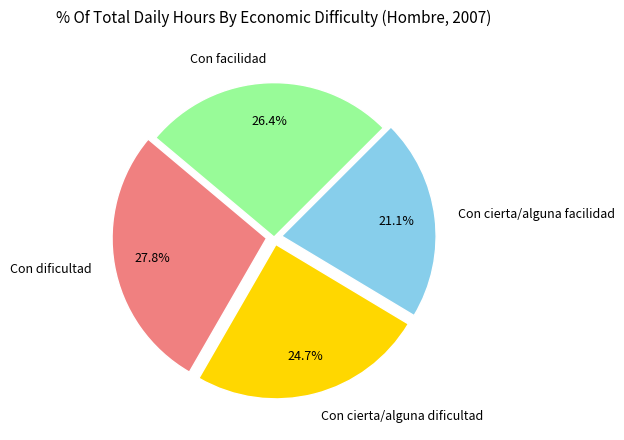

What percentage is NOT represented by Con cierta/alguna dificultad?

75.3%